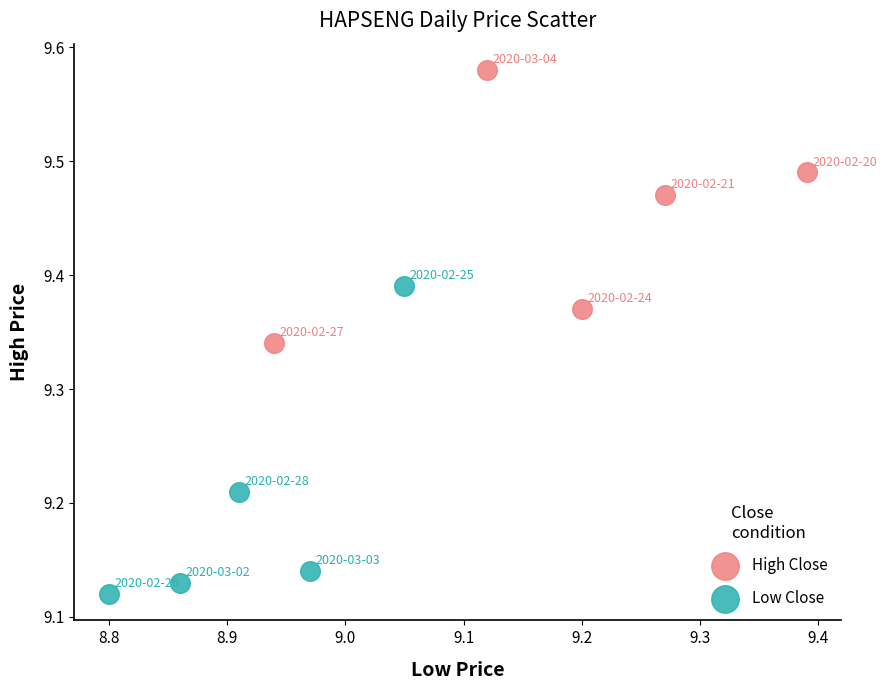

Which series has the largest Y range (max minus min)?

Low Close